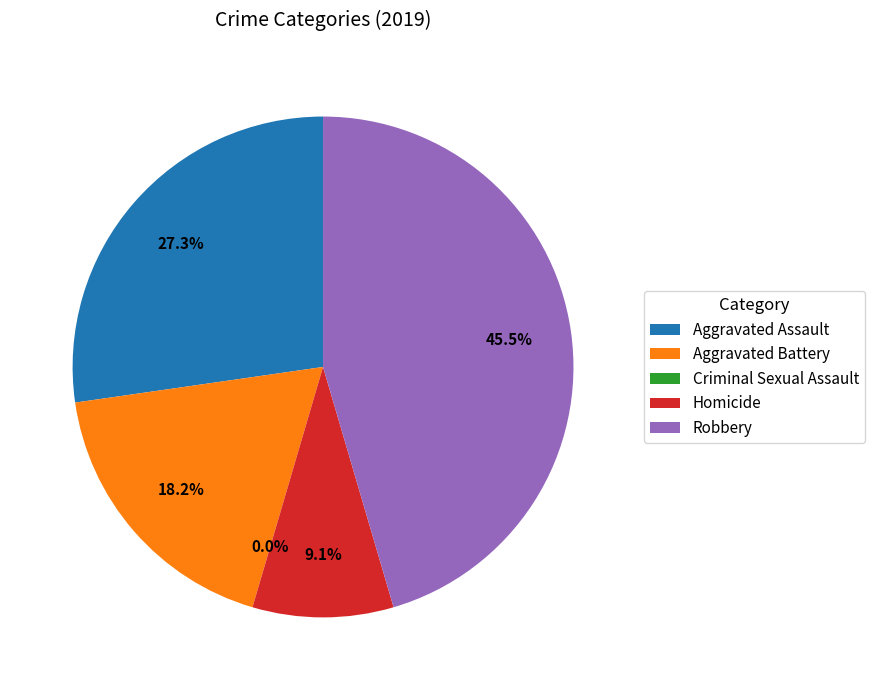

Count the number of slices in the pie.

5